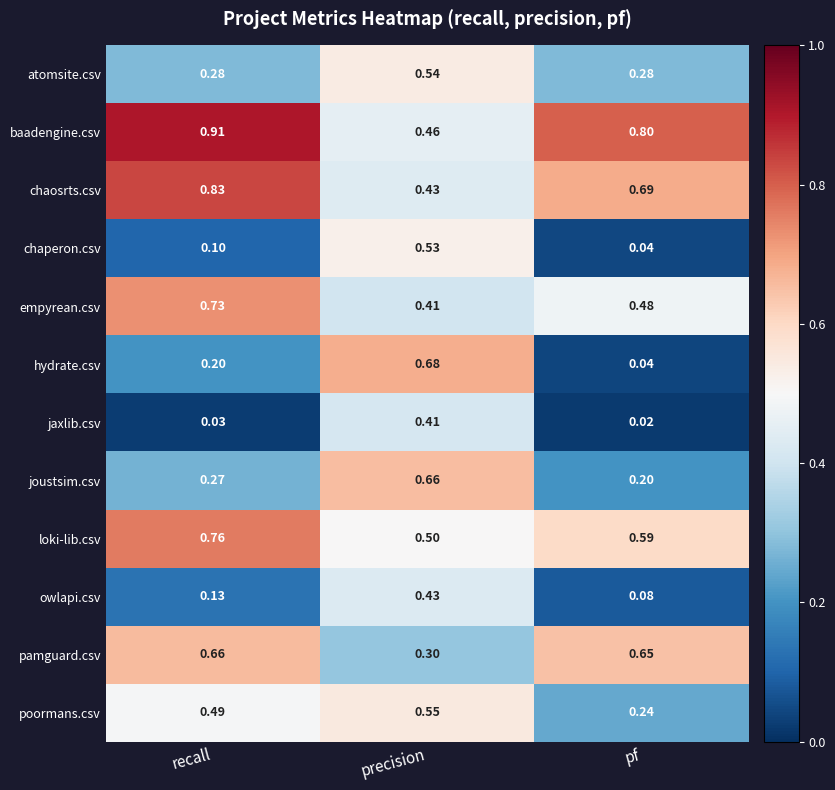

Rank the categories by joustsim.csv value from highest to lowest.

precision, recall, pf